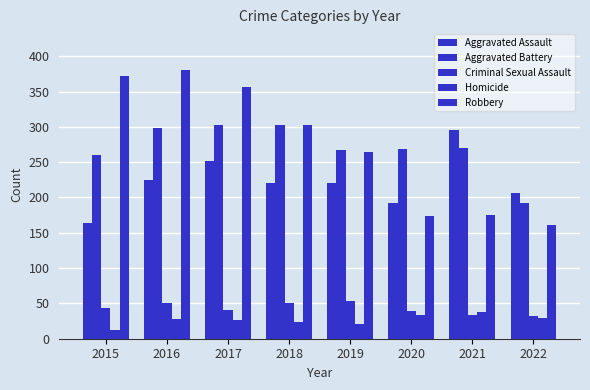

What is the difference between the Criminal Sexual Assault values at 2021 and 2019?

21